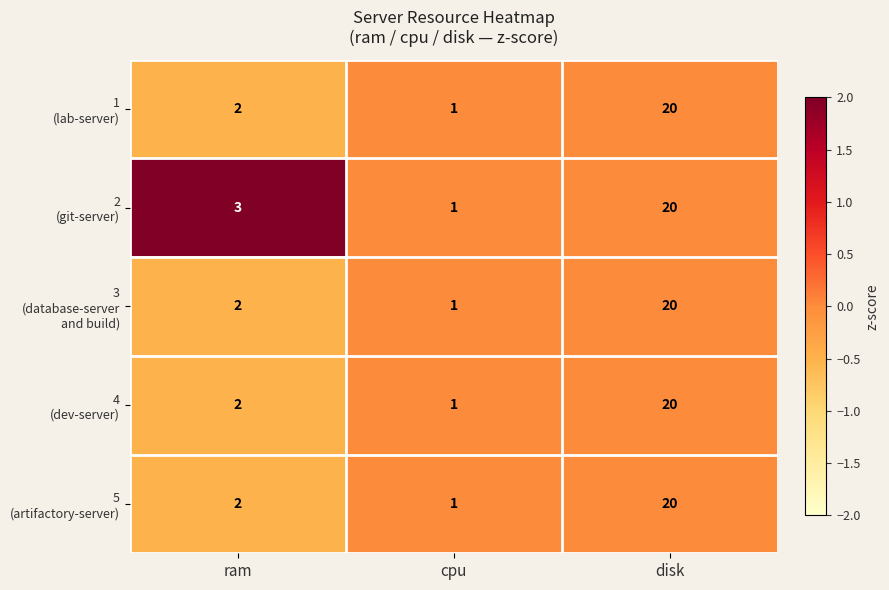

What is the greatest value displayed?

20